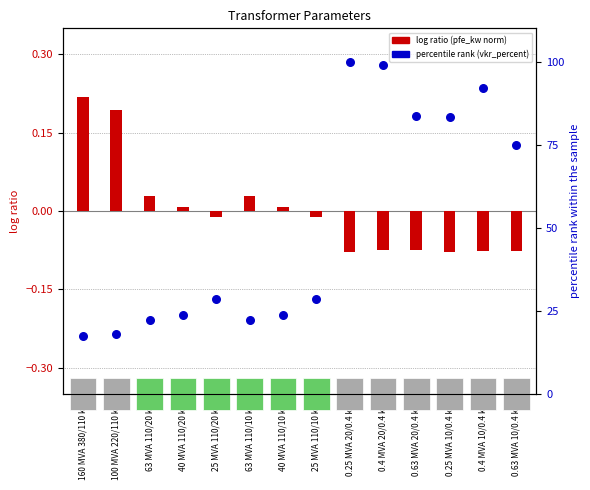

Which series has the widest spread of Y values?

percentile rank (vkr_percent)